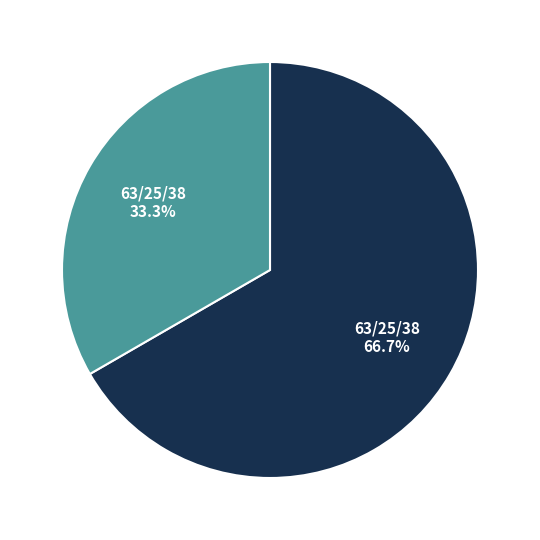

Does any single category account for the majority?

Yes